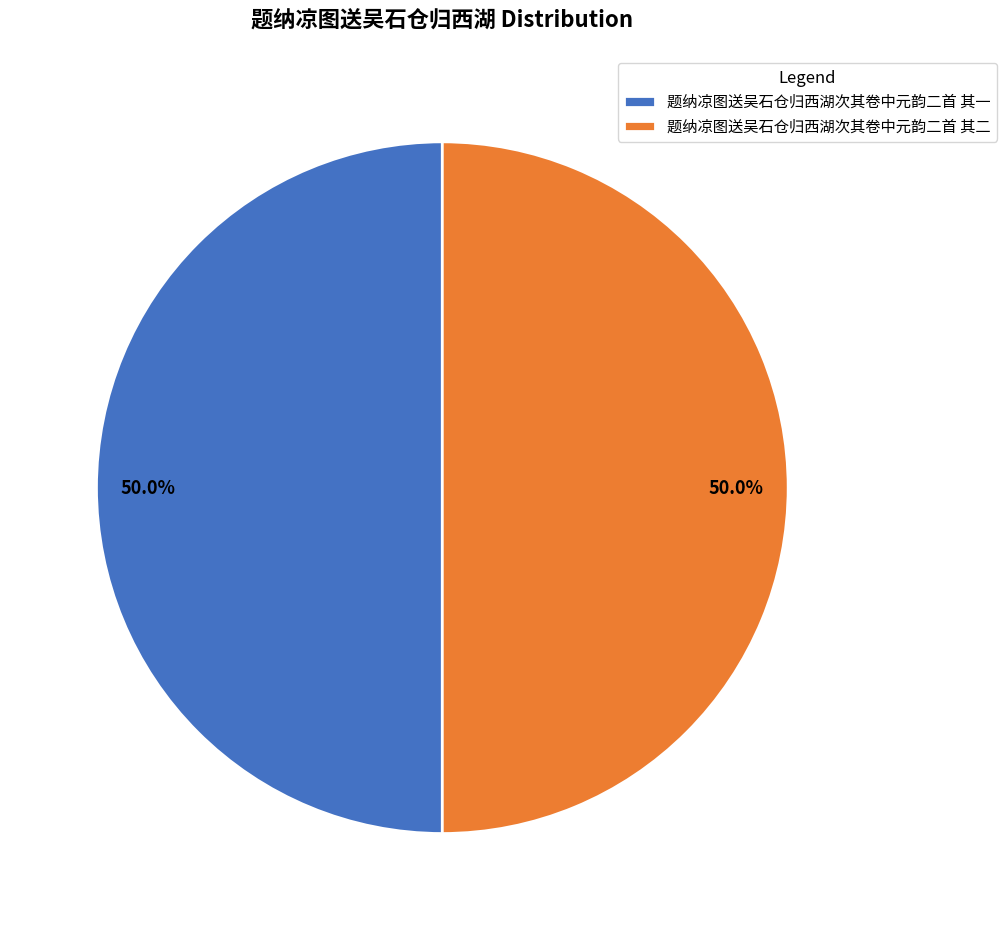

How many slices are in this pie chart?

2